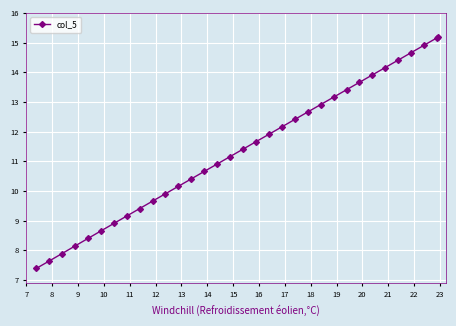

What is the difference between the maximum and minimum values?

7.8